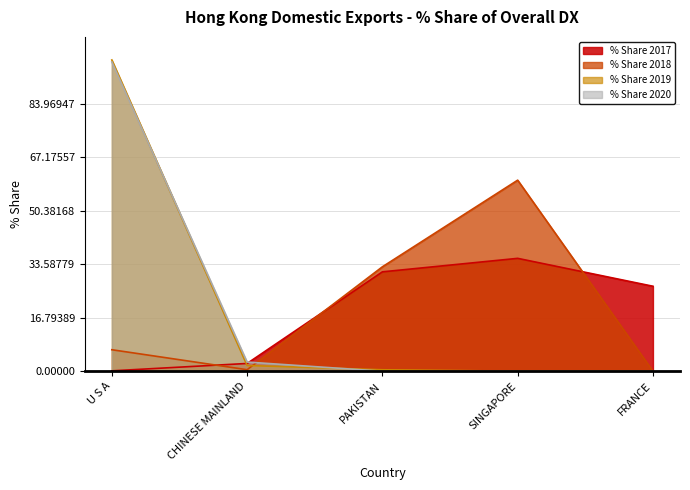

The % Share 2018 series shows 1.4 at U S A. True or false?

False